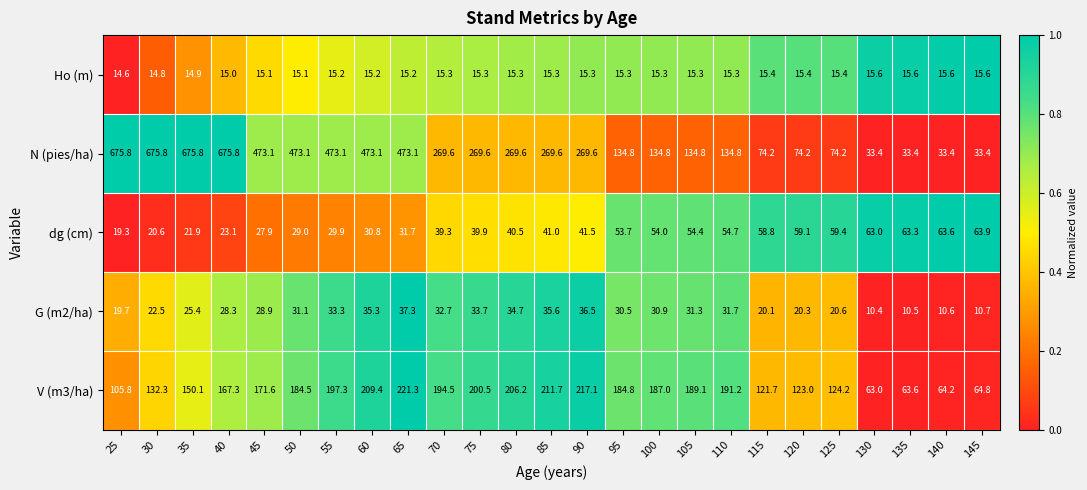

At how many categories does at least one series exceed 389?

9